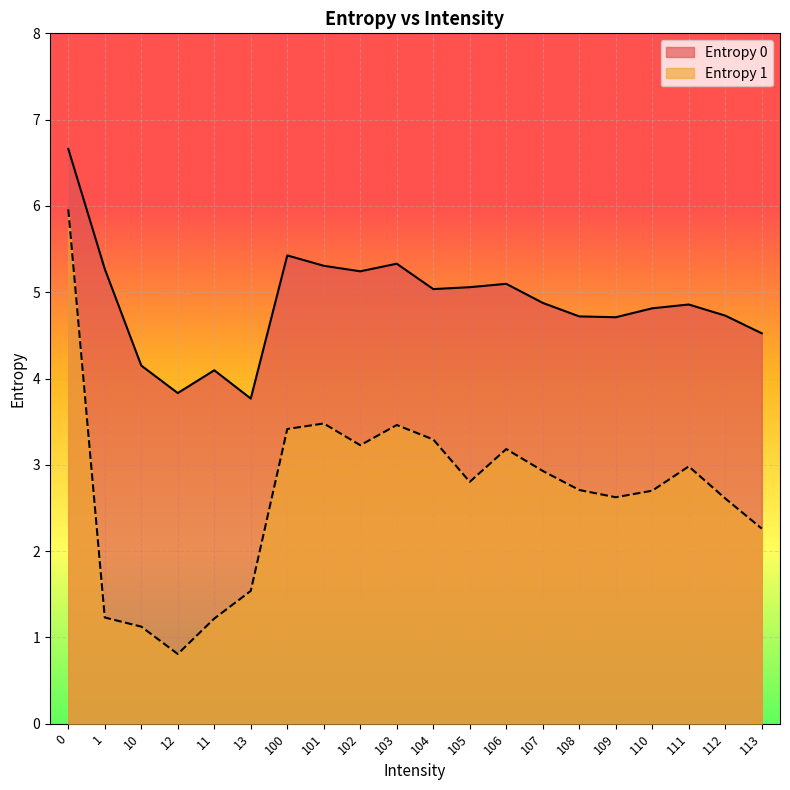

What position from the right is 110?

4